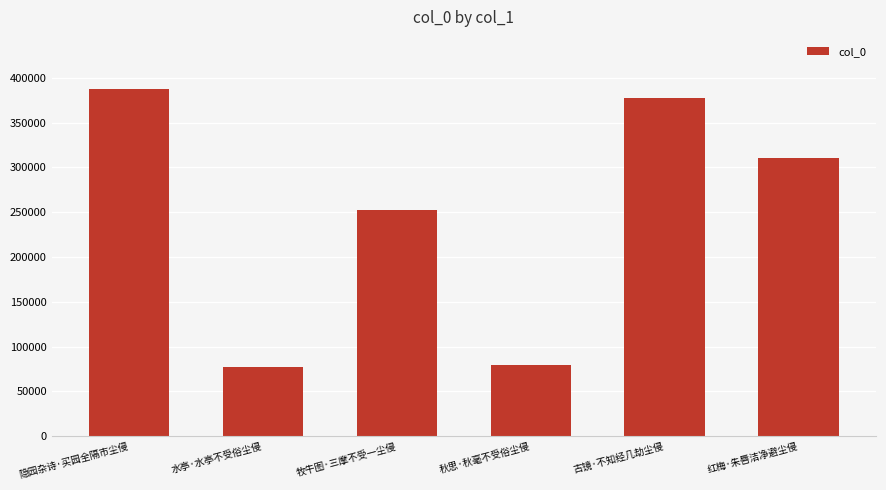

Between 隐园杂诗·买园全隔市尘侵 and 水亭·水亭不受俗尘侵, which is larger?

隐园杂诗·买园全隔市尘侵